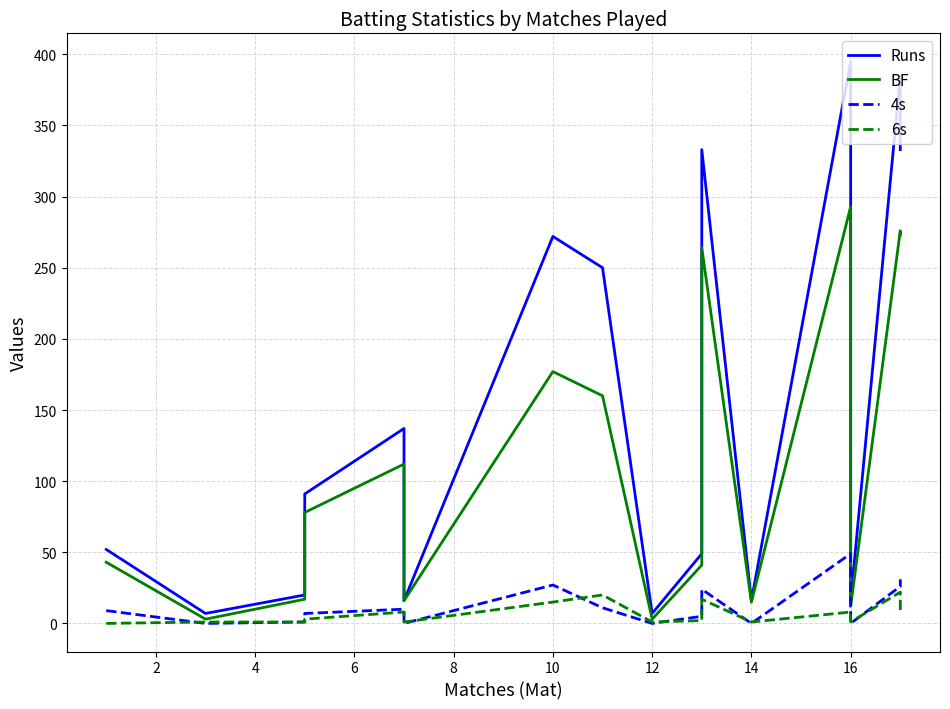

Which series has the largest range (max minus min)?

Runs